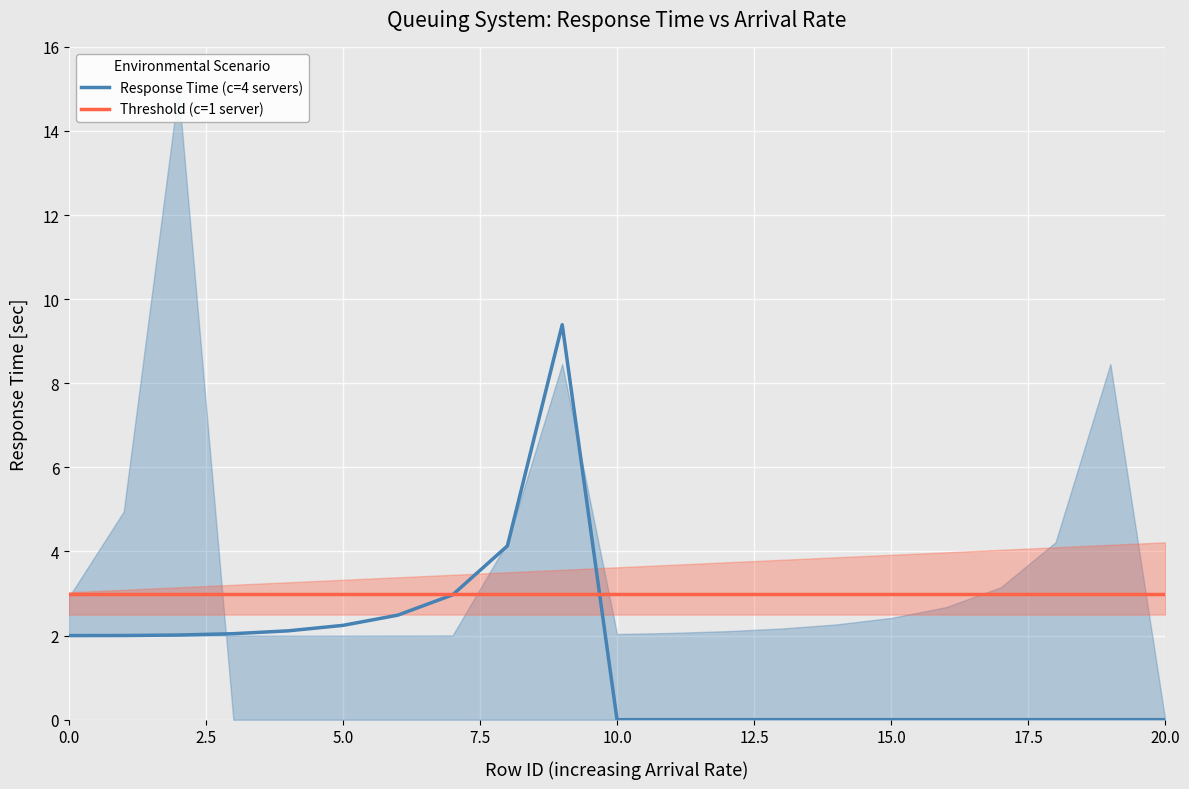

What is the value of the Threshold (c=1 server) point at the 14th from the left?

3.0